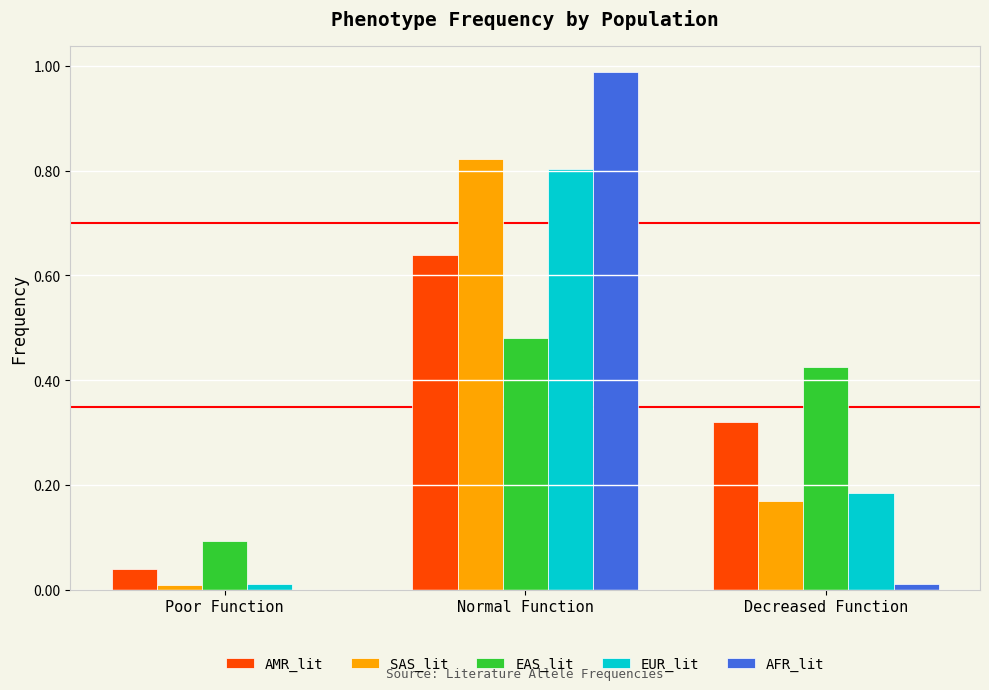

At which label is EAS_lit closest to 0?

Poor Function